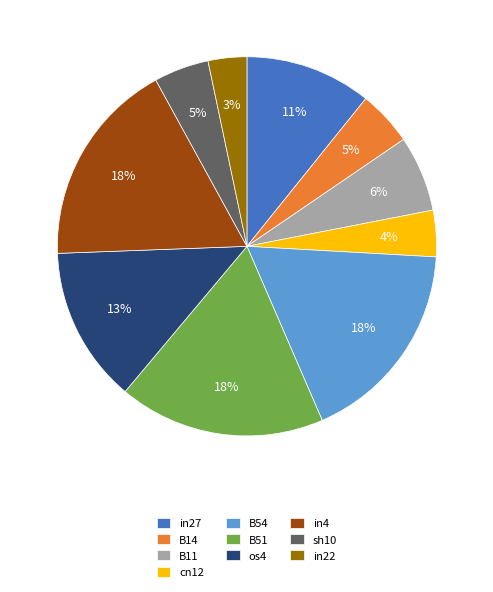

Is the sum of B14 and B11 greater than half?

No